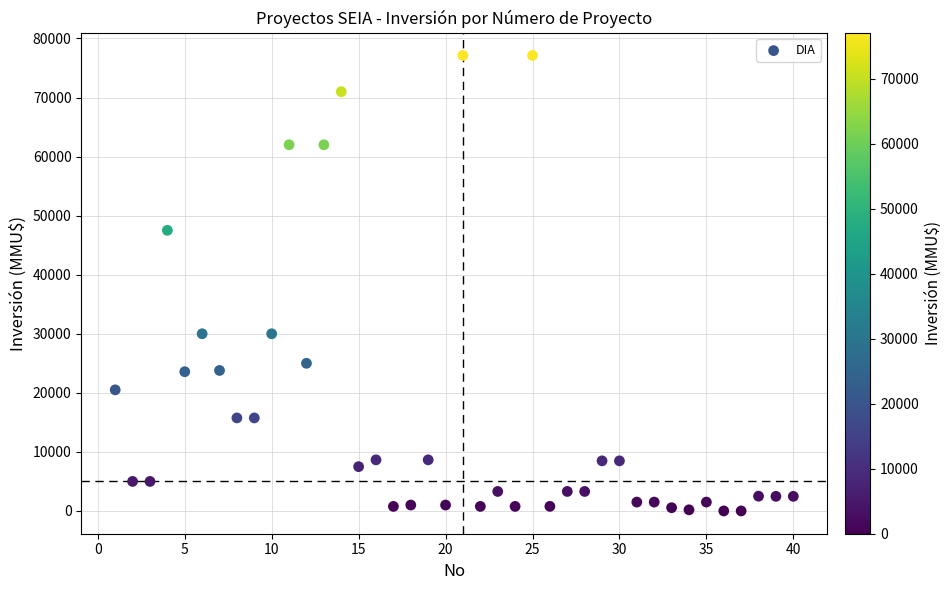

What is the range of X values (max minus min)?

39